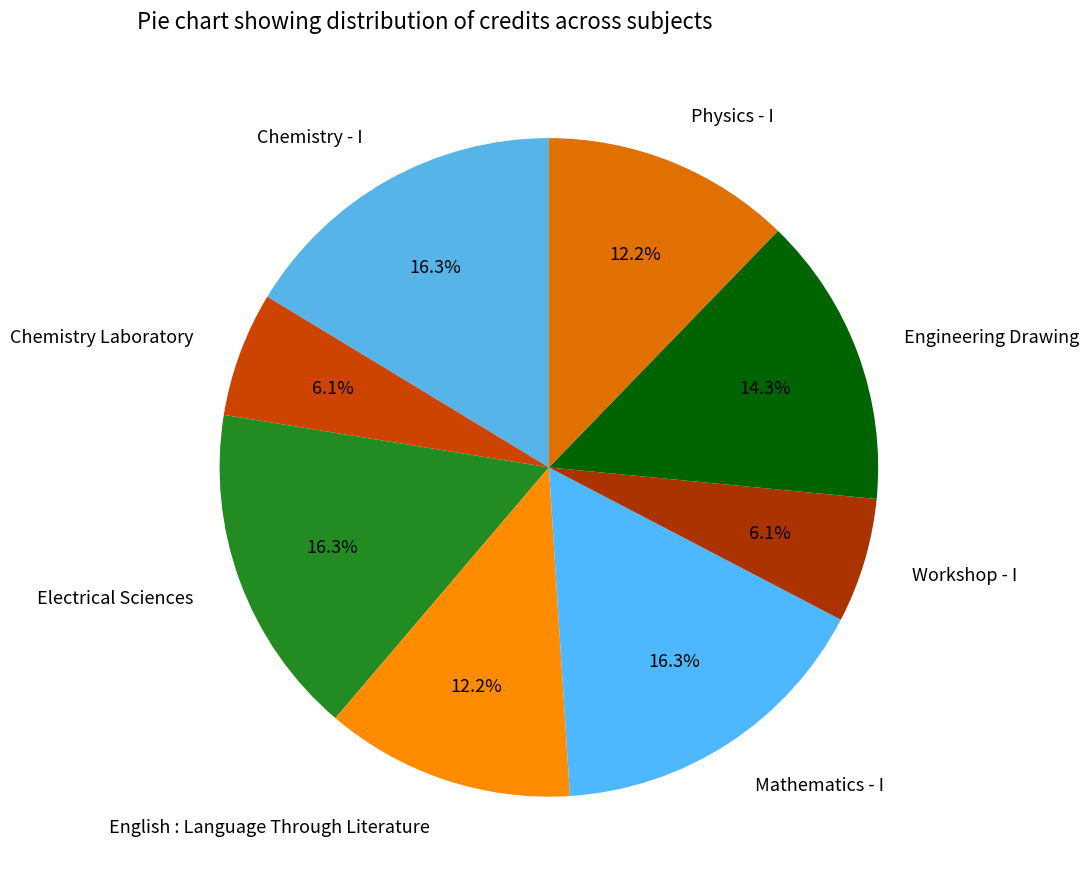

What percentage is the Mathematics - I slice, to the nearest percent?

16%